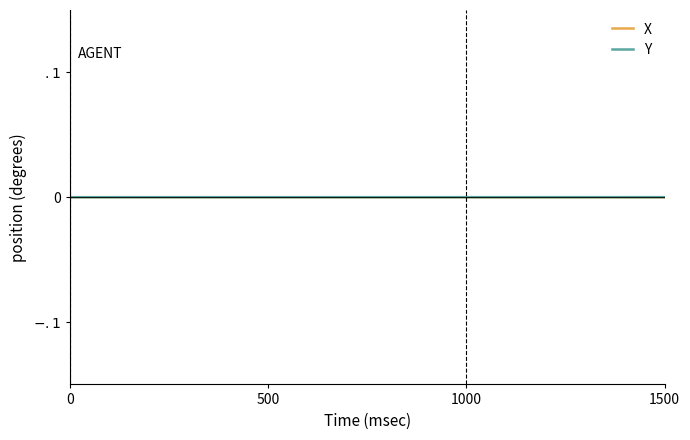

Which series has the widest spread of values?

X